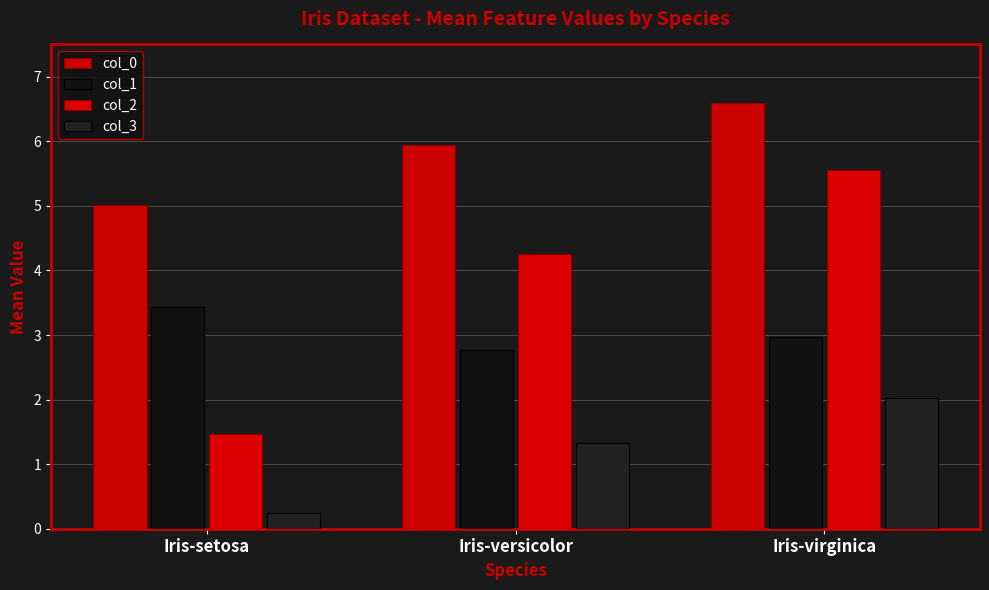

True or false: col_3 has a value of 0.1 at Iris-setosa.

False